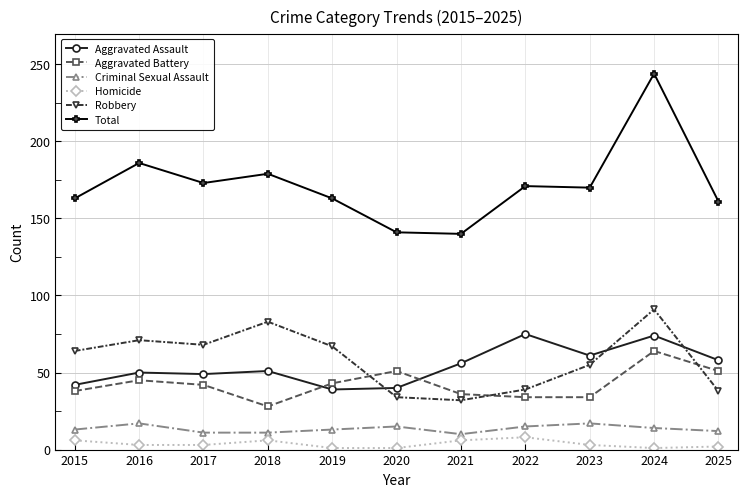

True or false: Homicide has a value of 1 at 2024.

True